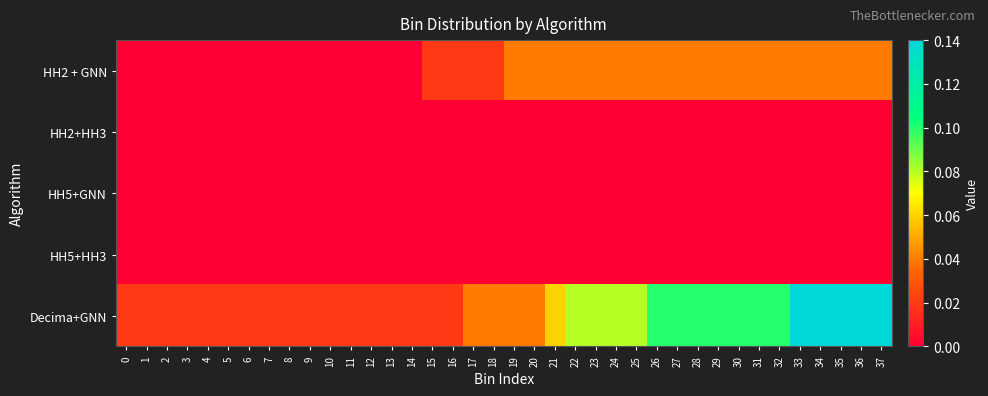

Count the number of data series in this chart.

5